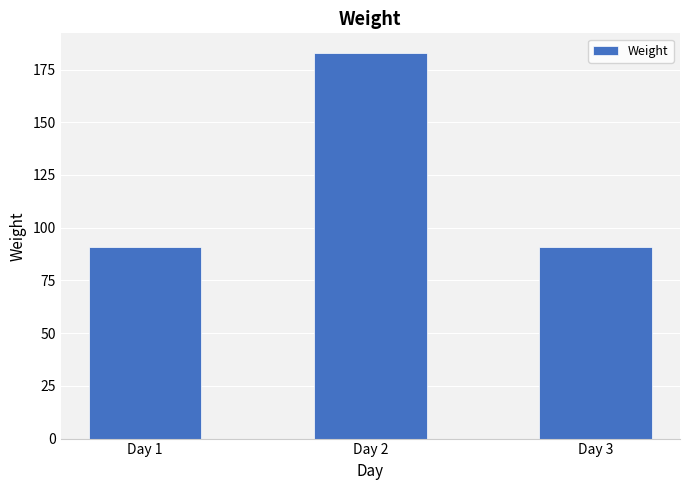

Approximately how many times larger is the value at Day 1 compared to Day 3?

1.0